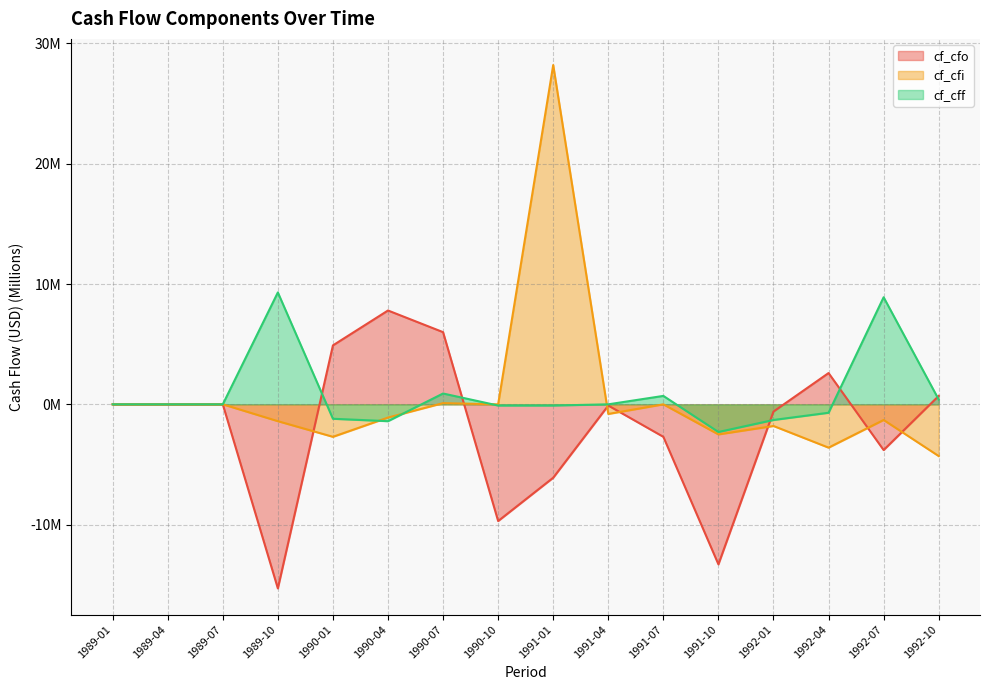

Reading right to left, transcribe all the data shown in this chart.

cf_cfo: 1992-10=0.7	1992-07=-3.8	1992-04=2.6	1992-01=-0.6	1991-10=-13.3	1991-07=-2.7	1991-04=-0.1	1991-01=-6.1	1990-10=-9.7	1990-07=6.0	1990-04=7.8	1990-01=4.9	1989-10=-15.3	1989-07=0.0	1989-04=0.0	1989-01=0.0
cf_cfi: 1992-10=-4.3	1992-07=-1.3	1992-04=-3.6	1992-01=-1.8	1991-10=-2.5	1991-07=0.0	1991-04=-0.8	1991-01=28.2	1990-10=0.0	1990-07=0.1	1990-04=-1.1	1990-01=-2.7	1989-10=-1.4	1989-07=0.0	1989-04=0.0	1989-01=0.0
cf_cff: 1992-10=0.4	1992-07=8.9	1992-04=-0.7	1992-01=-1.3	1991-10=-2.3	1991-07=0.7	1991-04=0.0	1991-01=-0.1	1990-10=-0.1	1990-07=0.9	1990-04=-1.4	1990-01=-1.2	1989-10=9.3	1989-07=0.0	1989-04=0.0	1989-01=0.0